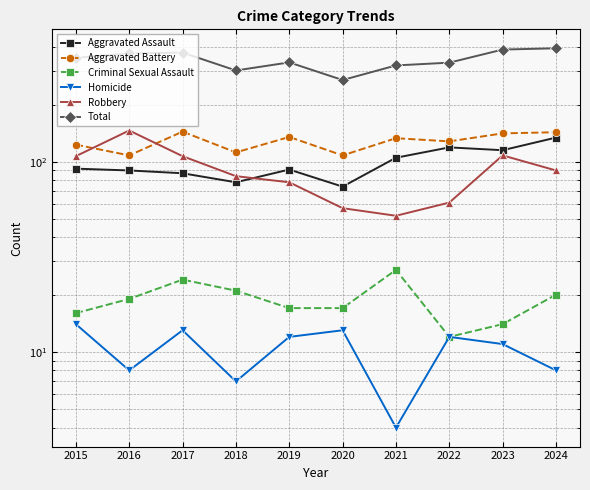

How many lines are shown in the chart?

6